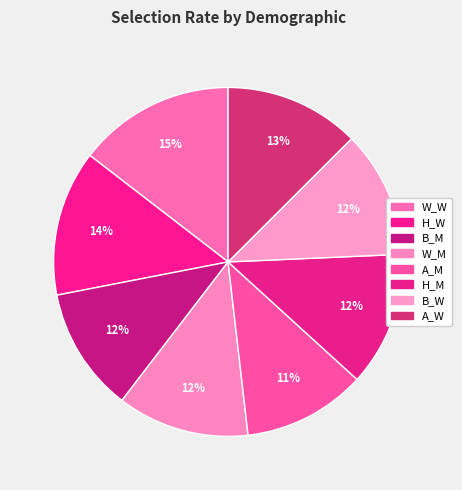

Does H_W represent more than half of the total?

No